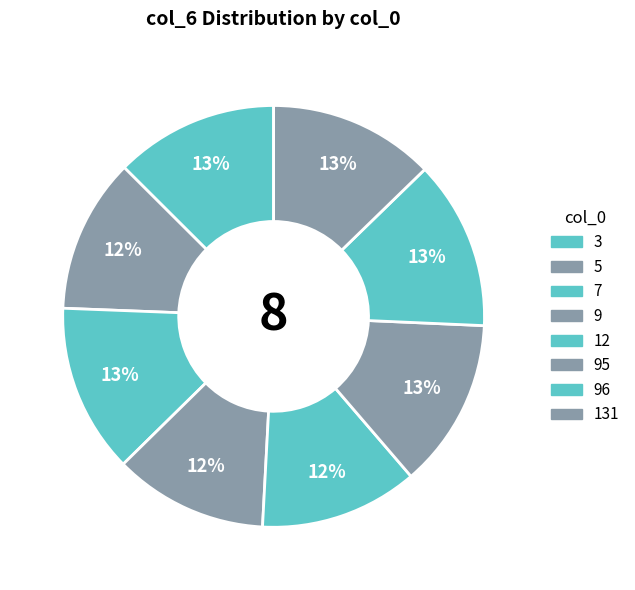

Is there a majority slice in this chart?

No